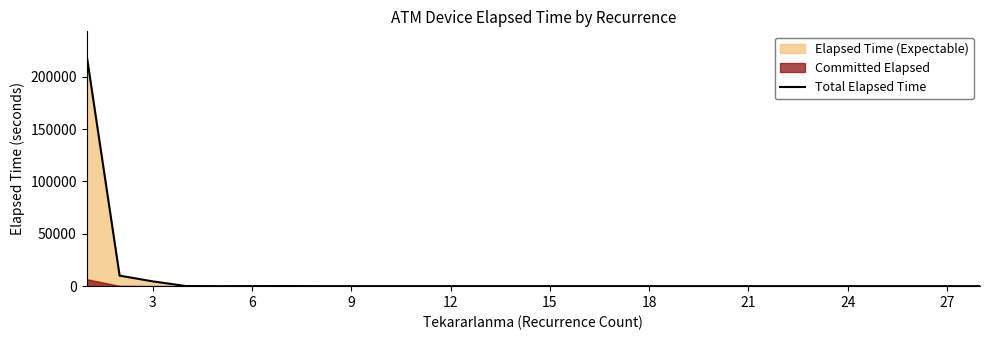

At which category does the chart reach its minimum across all series?

12